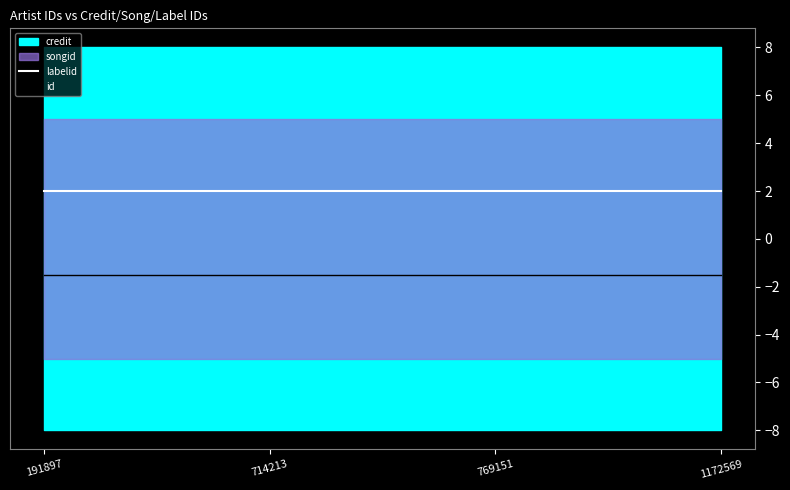

What is the value of the labelid point at the 2nd from the left?

2.0